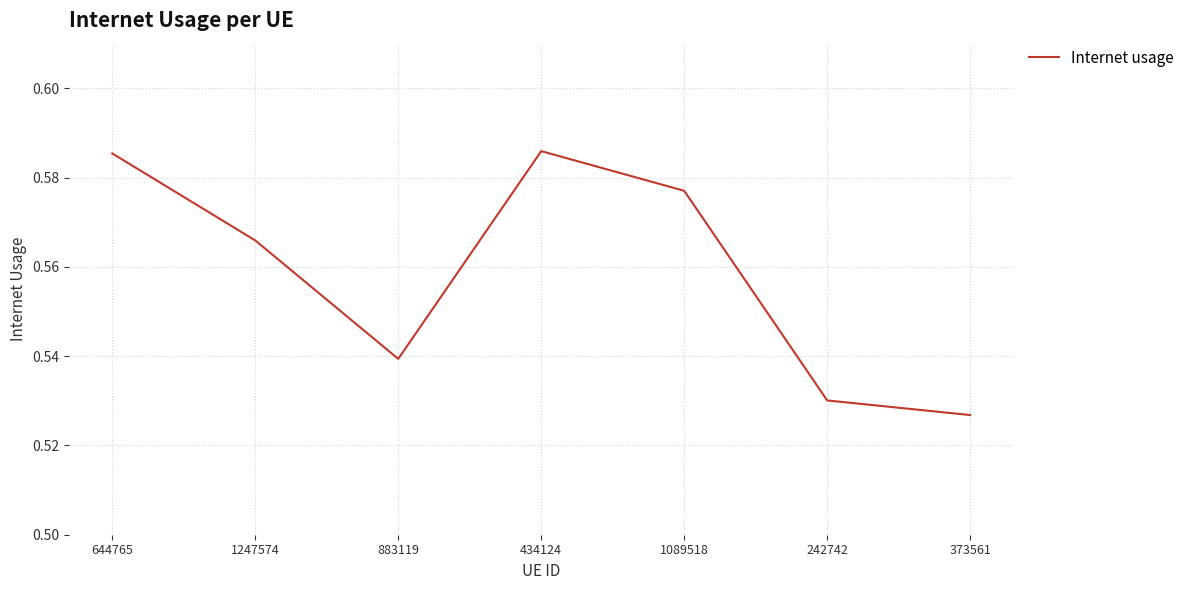

What position from the left is 434124?

4